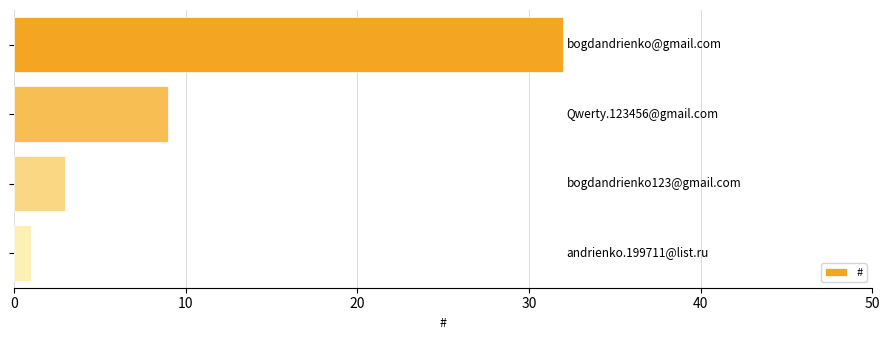

How many data points are less than 9?

2